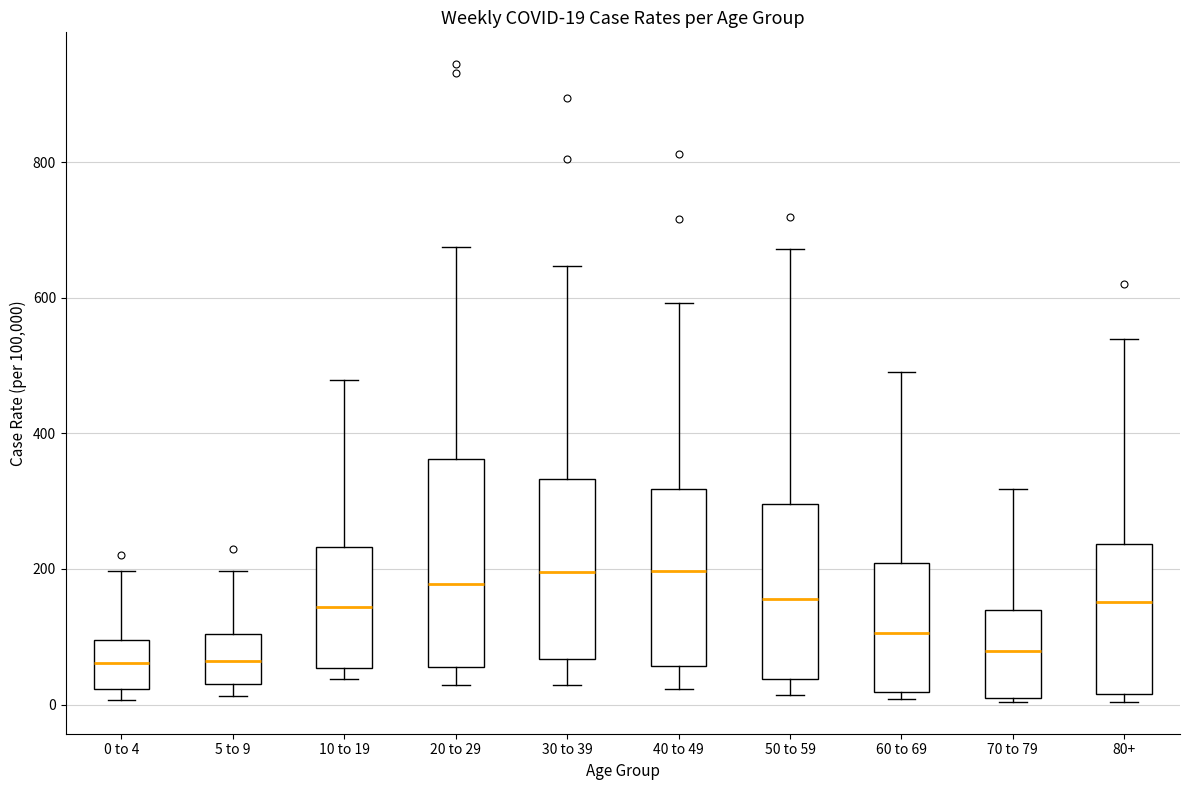

Comparing the boxes themselves (not the whiskers), which one is the tallest?

20 to 29